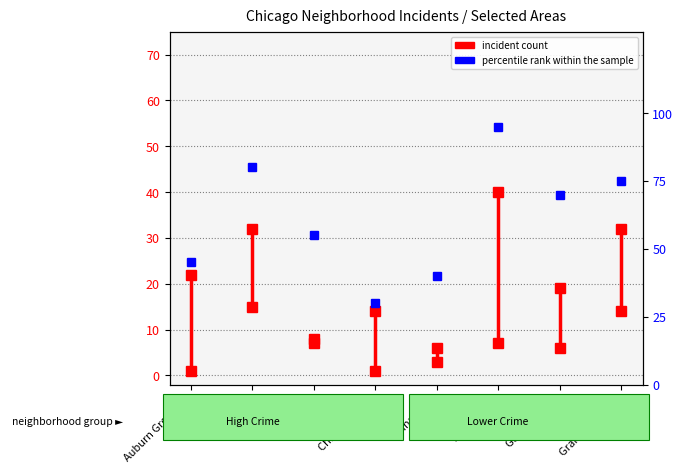

True or false: the data shows 142 at Englewood.

False